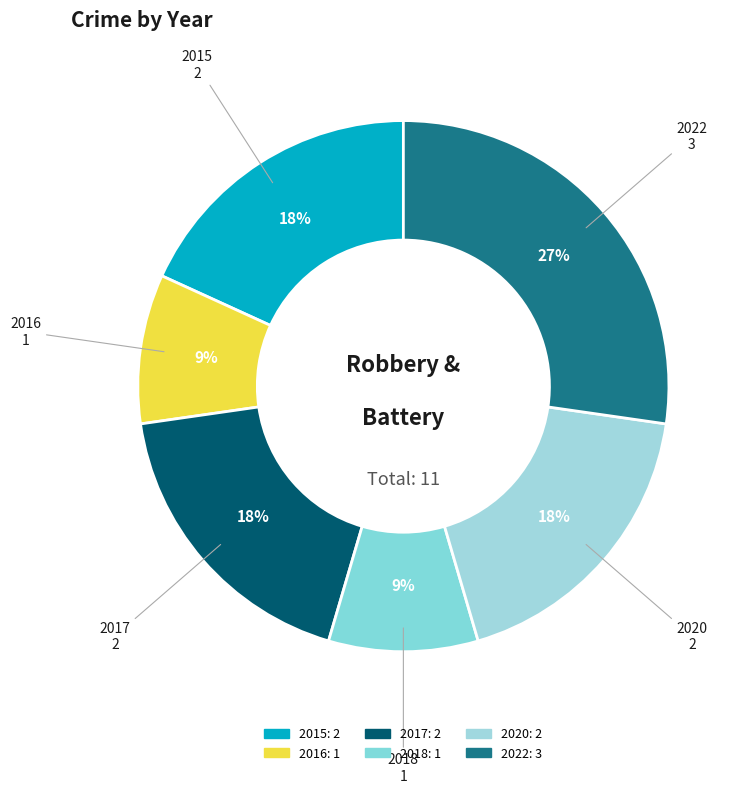

To the nearest percent, what percentage of the pie is 2015?

18%